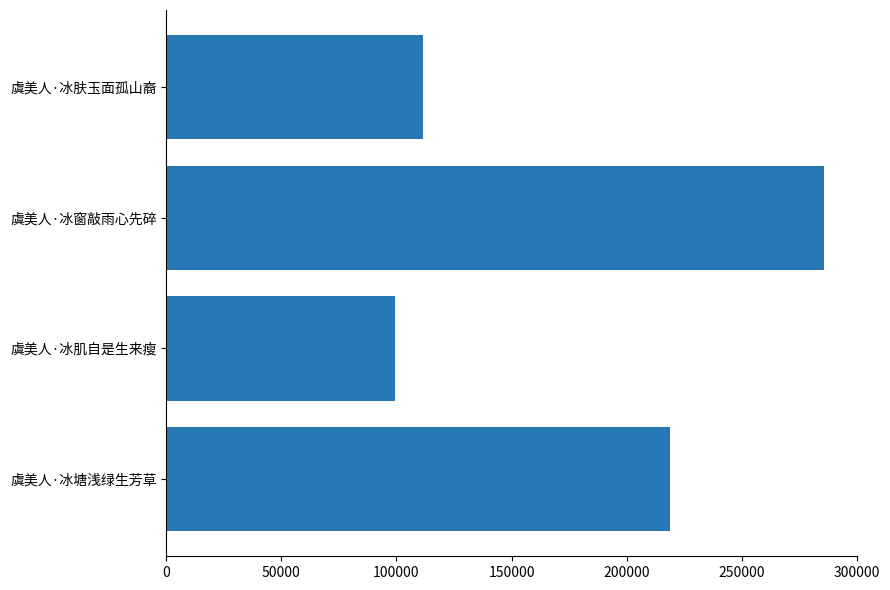

Reading top to bottom, what are all the values shown in this chart?

虞美人·冰肤玉面孤山裔=111622	虞美人·冰窗敲雨心先碎=285816	虞美人·冰肌自是生来瘦=99379	虞美人·冰塘浅绿生芳草=218676